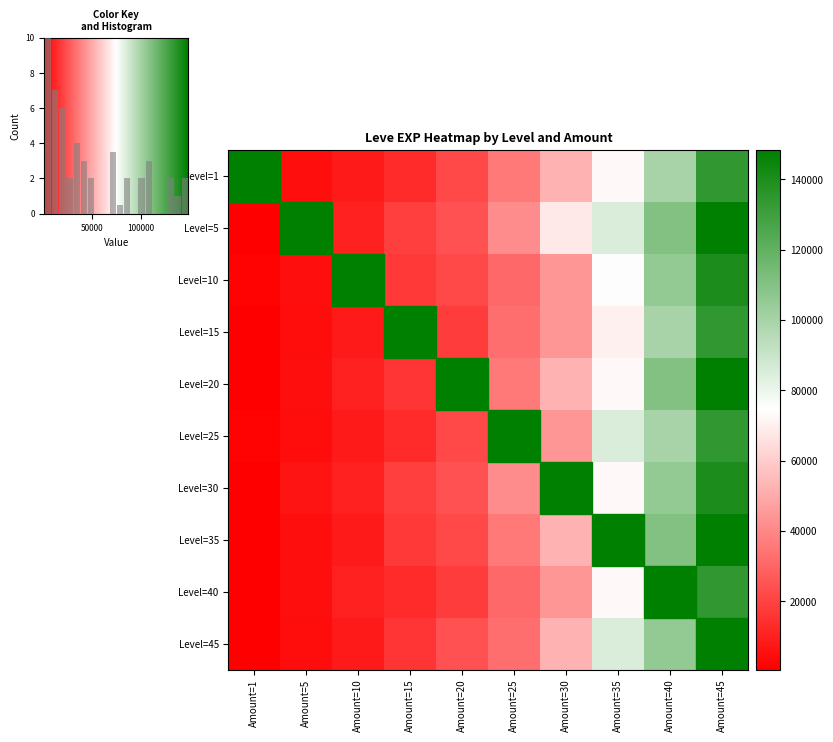

What is the difference between the highest and lowest values at Amount=45?

14850